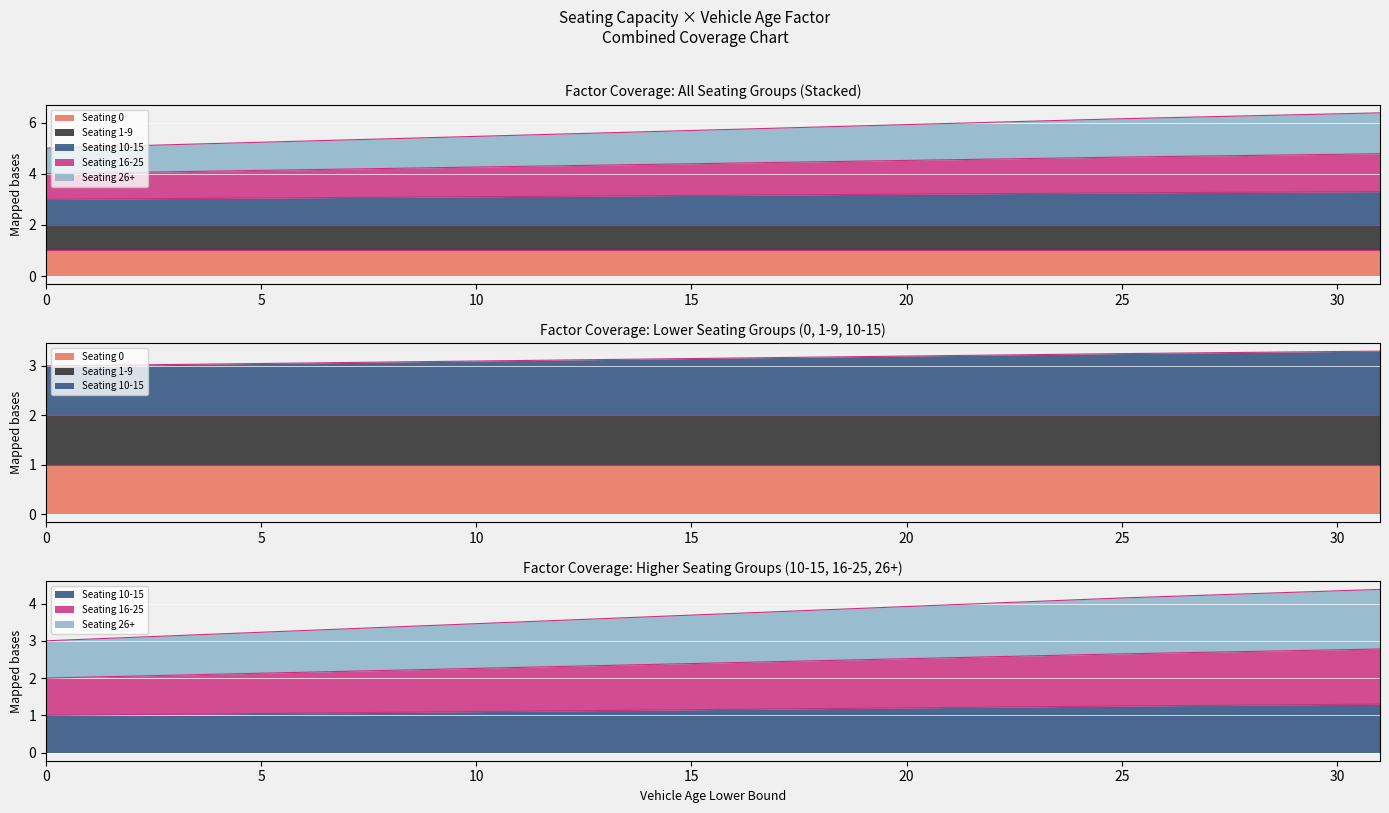

At which category is the sum across all series the highest?

31